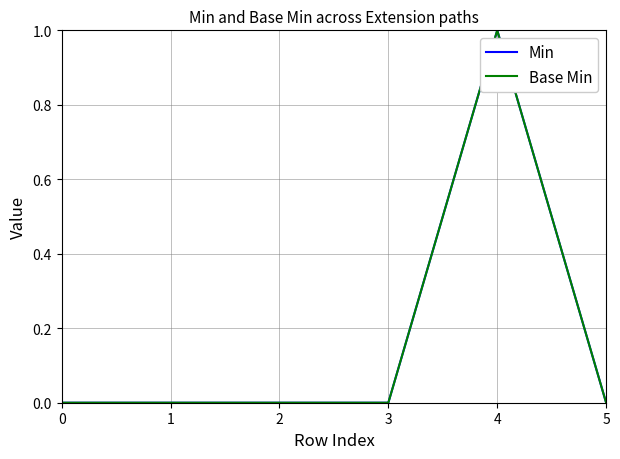

Is this an area chart (filled region under the line)?

No